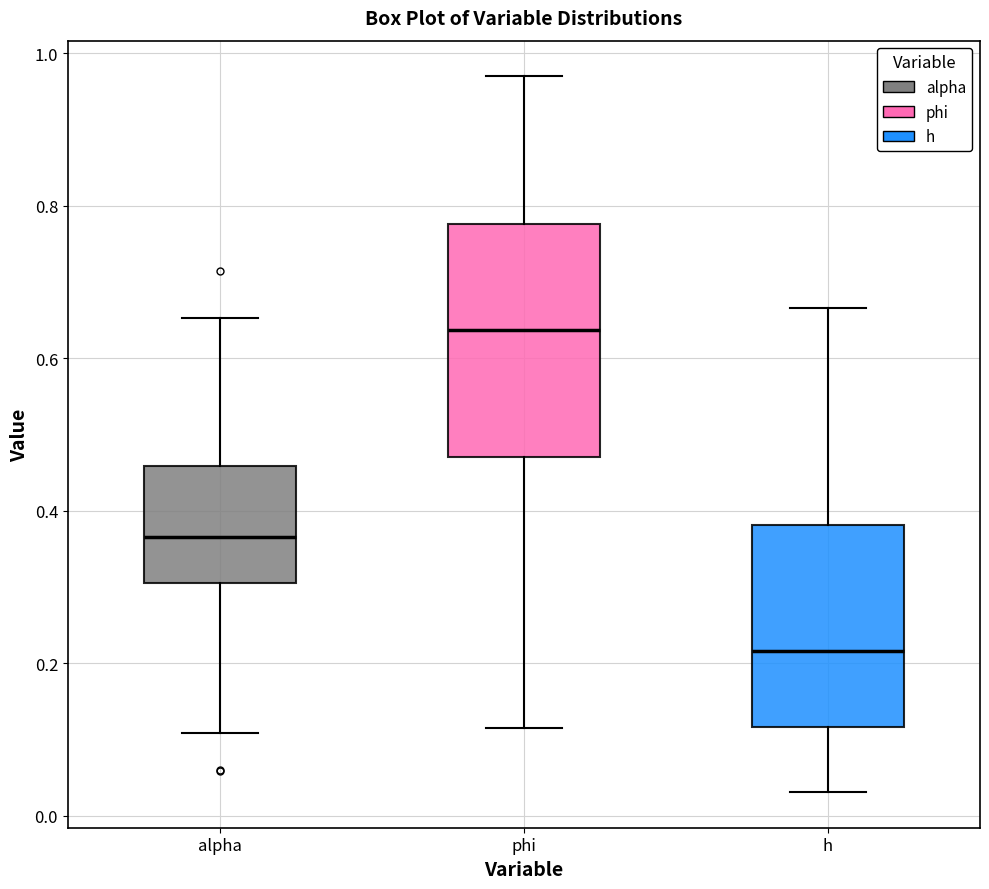

Which box has the lowest median line?

h